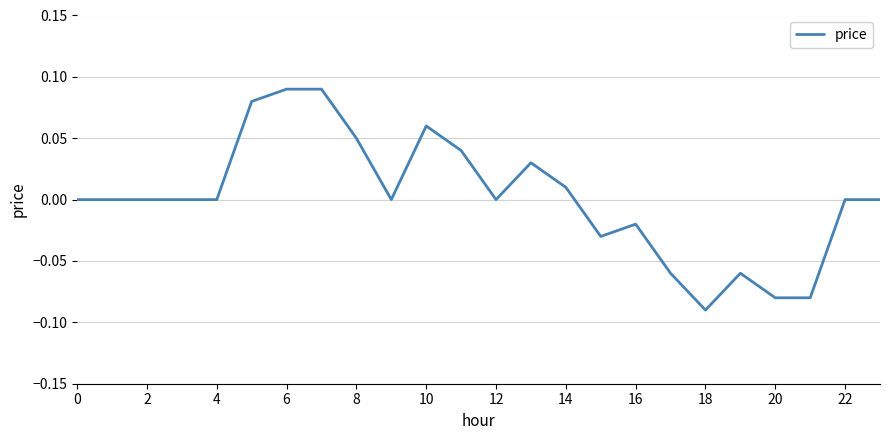

Reading left to right, extract all data points from this chart.

0.0	0.0	0.0	0.0	0.0	0.1	0.1	0.1	0.1	0.0	0.1	0.0	0.0	0.0	0.0	-0.0	-0.0	-0.1	-0.1	-0.1	-0.1	-0.1	0.0	0.0